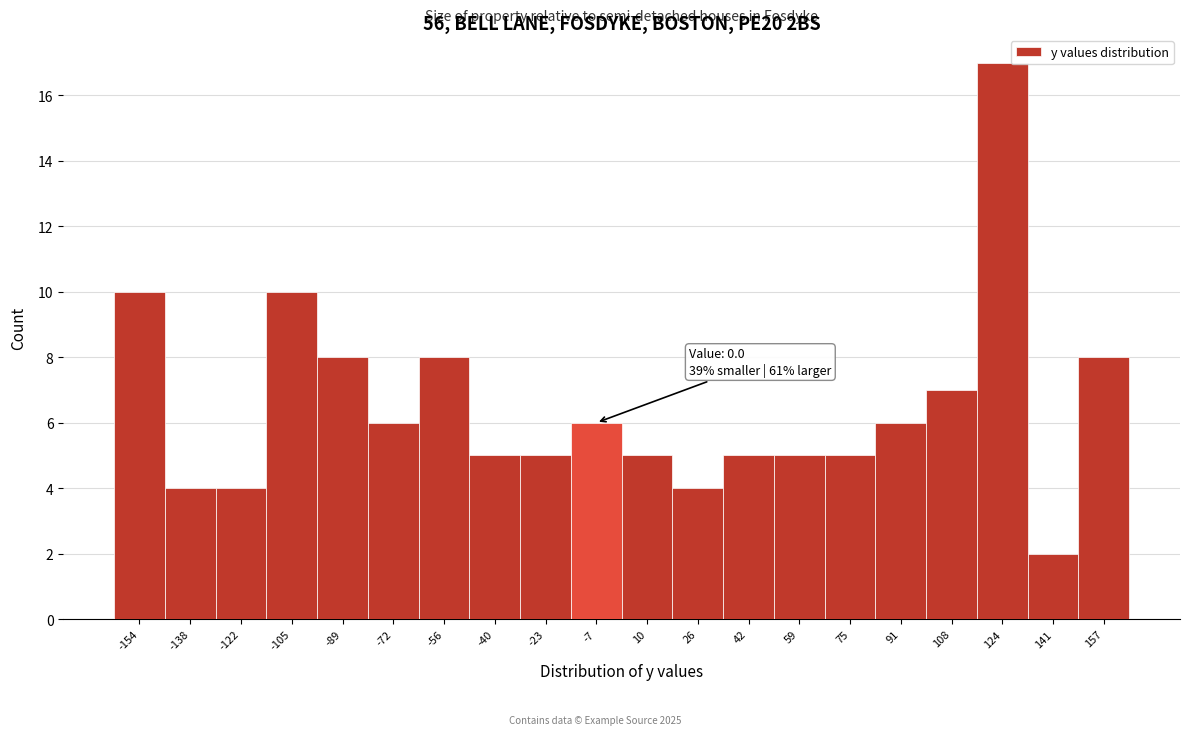

Reading left to right, extract all data points from this chart.

-154=10	-138=4	-122=4	-105=10	-89=8	-72=6	-56=8	-40=5	-23=5	-7=6	10=5	26=4	42=5	59=5	75=5	91=6	108=7	124=17	141=2	157=8